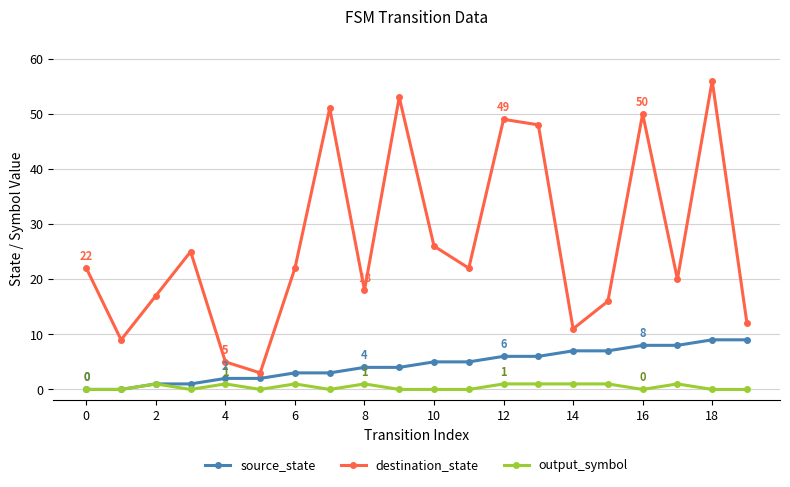

True or false: destination_state and output_symbol intersect in this chart.

False